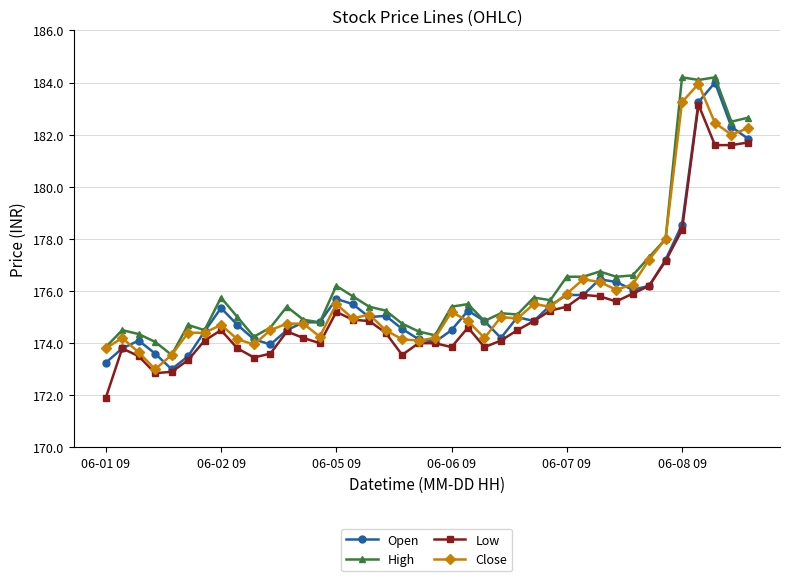

True or false: High has more than 1 interior local peaks.

True